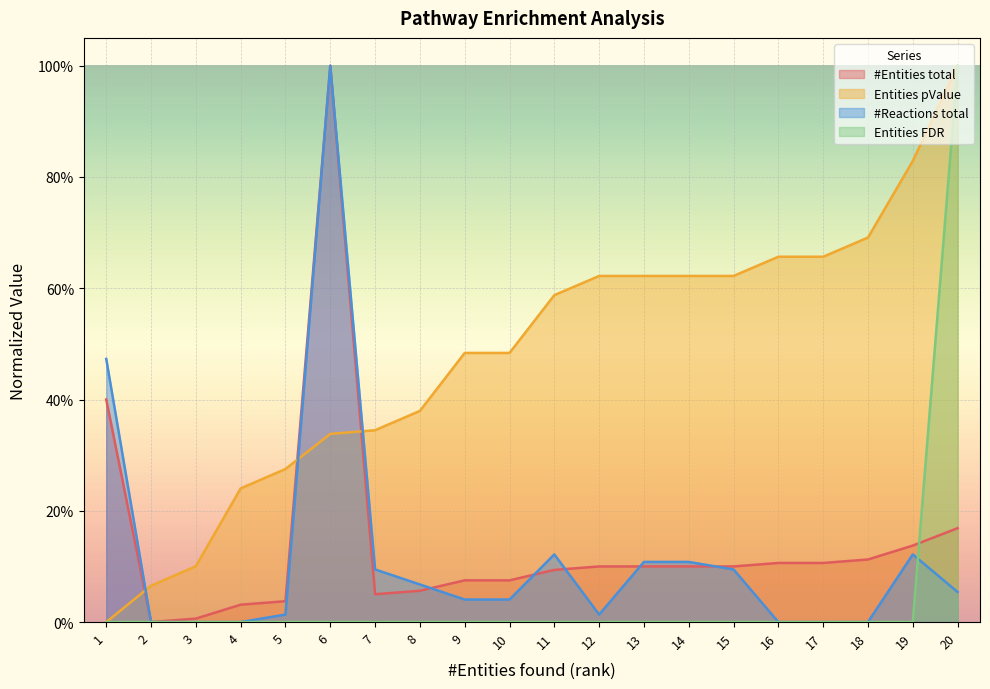

Where is Entities FDR nearest to the value 0?

1